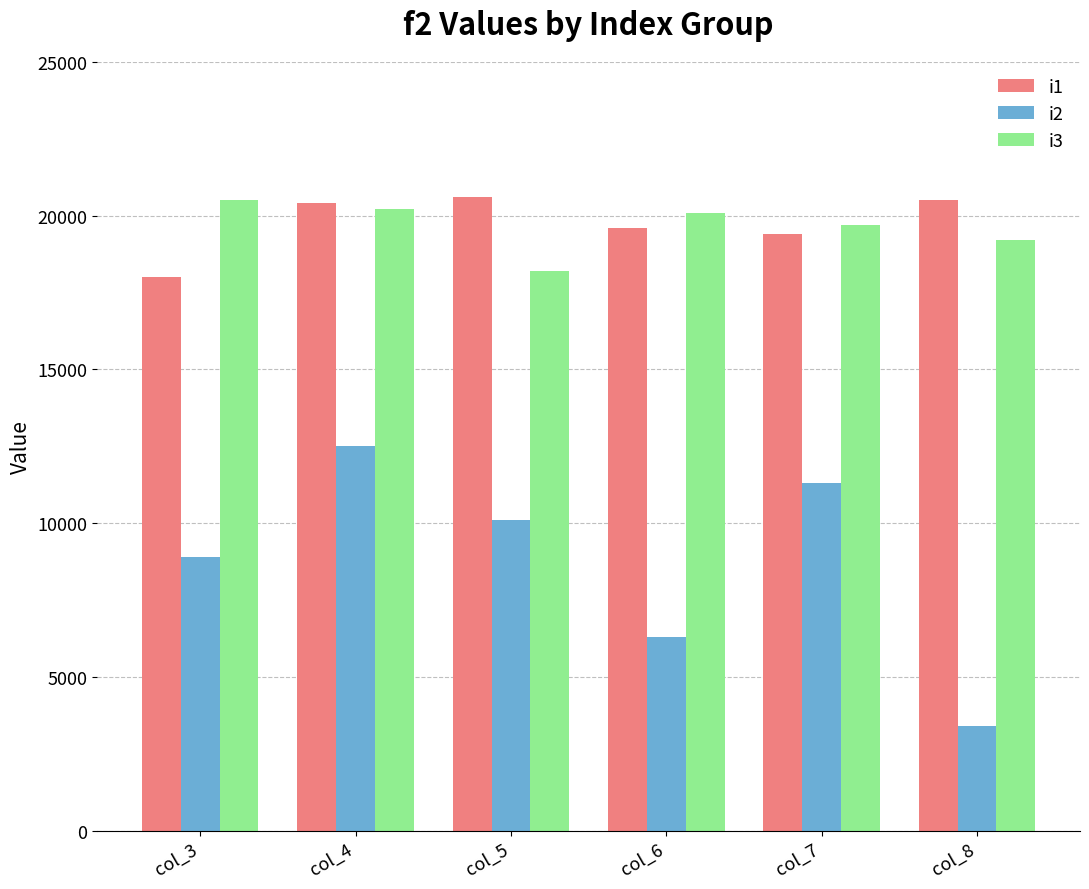

Reading left to right, list all the values displayed in this chart.

i1: col_3=18000	col_4=20400	col_5=20600	col_6=19600	col_7=19400	col_8=20500
i2: col_3=8900	col_4=12500	col_5=10100	col_6=6300	col_7=11300	col_8=3400
i3: col_3=20500	col_4=20200	col_5=18200	col_6=20100	col_7=19700	col_8=19200